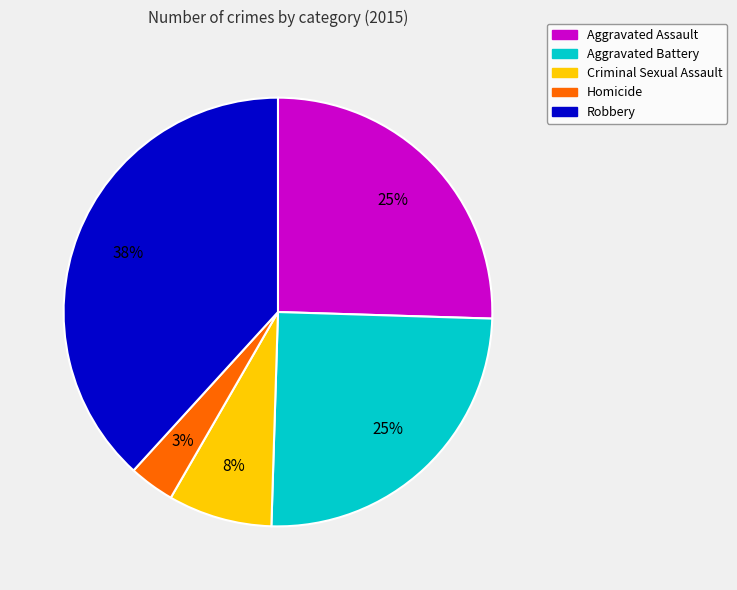

Is there a majority slice in this chart?

No